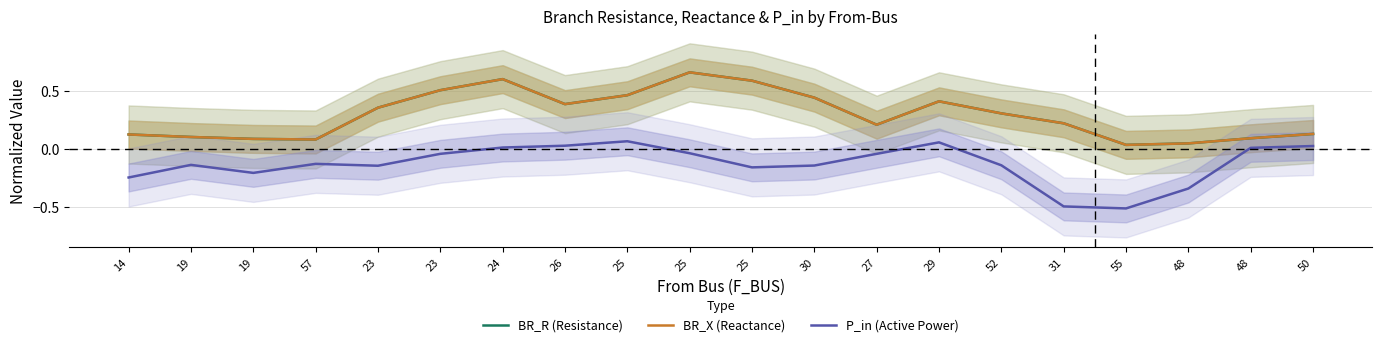

What is the sum of the BR_R (Resistance) values at 19 and 48?

0.1